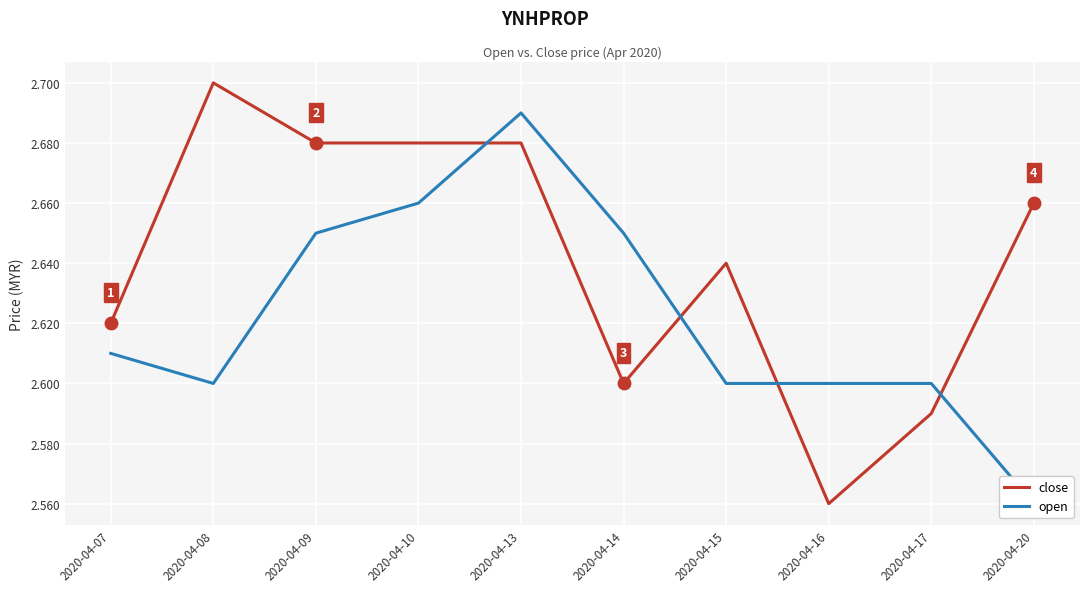

At which category is the sum across all series the highest?

2020-04-13